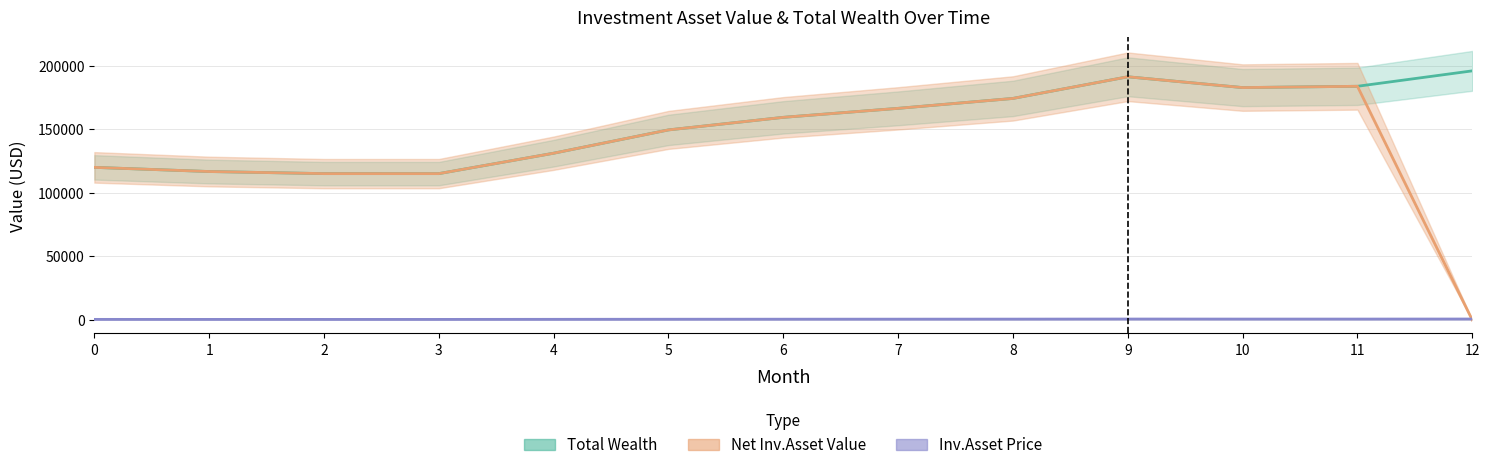

How many lines are shown in the chart?

3